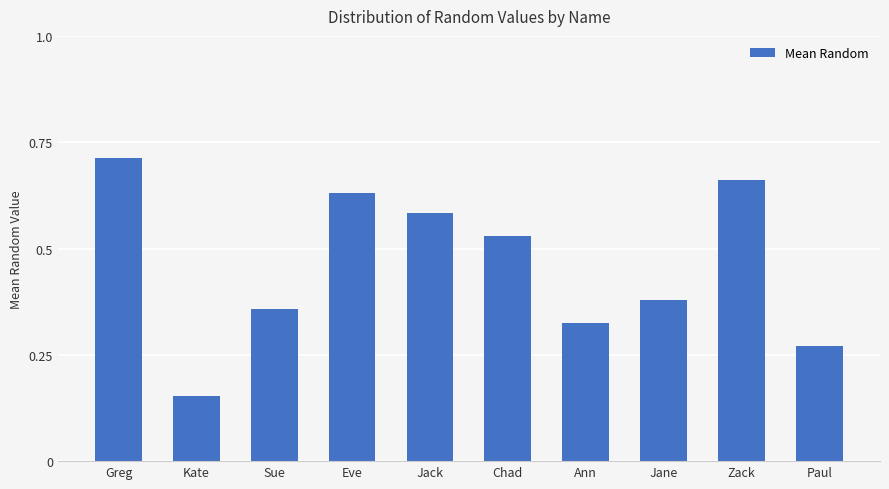

Is it true that the value at Chad is 0.7?

False